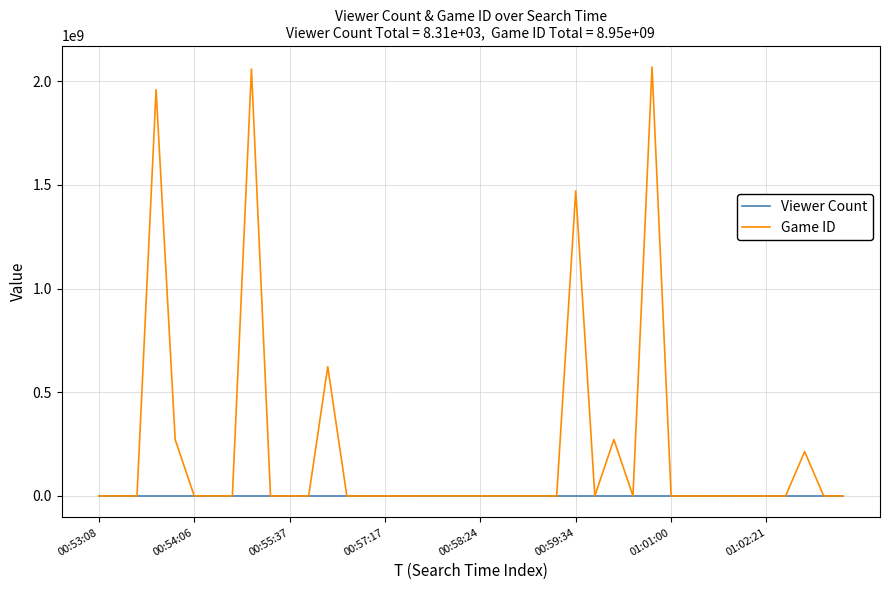

Rank the series by their average value, from lowest to highest.

Viewer Count, Game ID